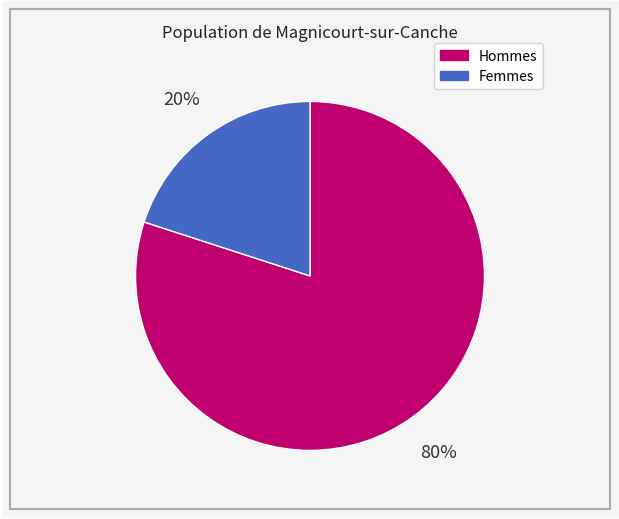

Count the number of slices in the pie.

2